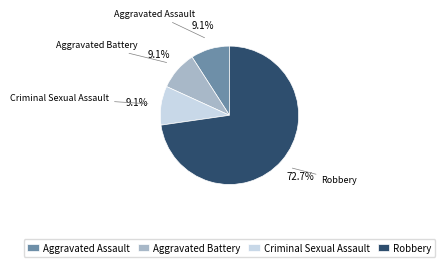

To the nearest percent, what percentage of the pie is Criminal Sexual Assault?

9%